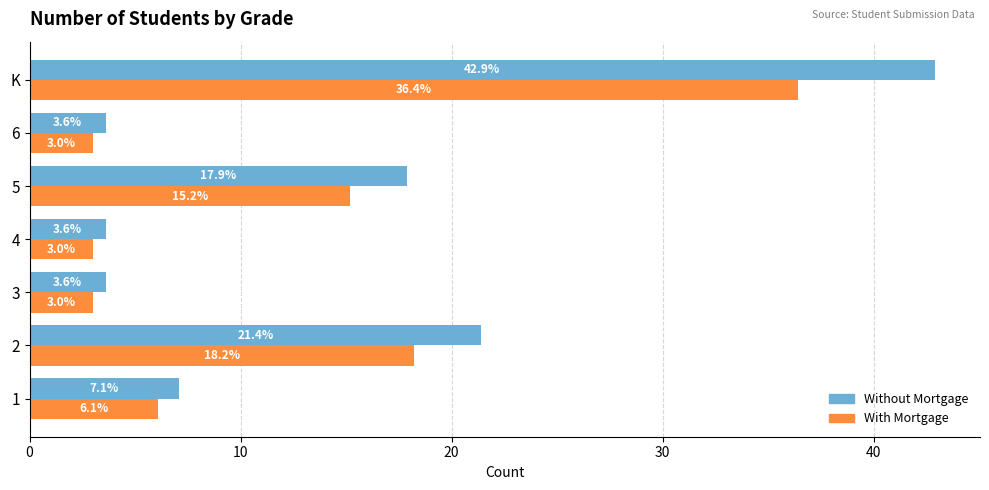

What is the minimum value for Without Mortgage?

3.6